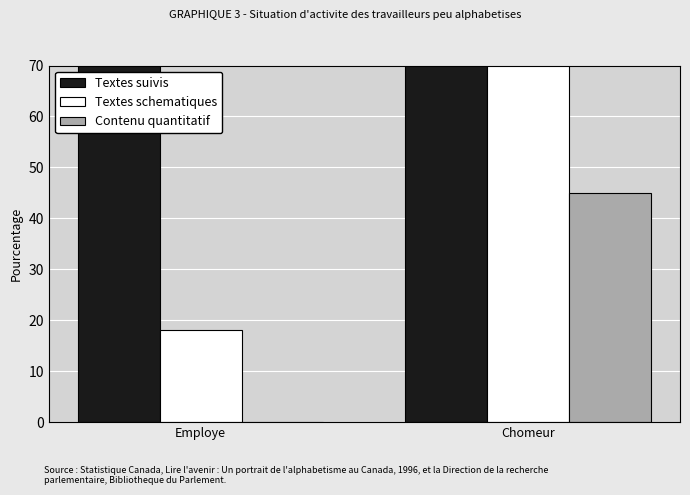

Between Chomeur and Employe, which is larger?

Chomeur